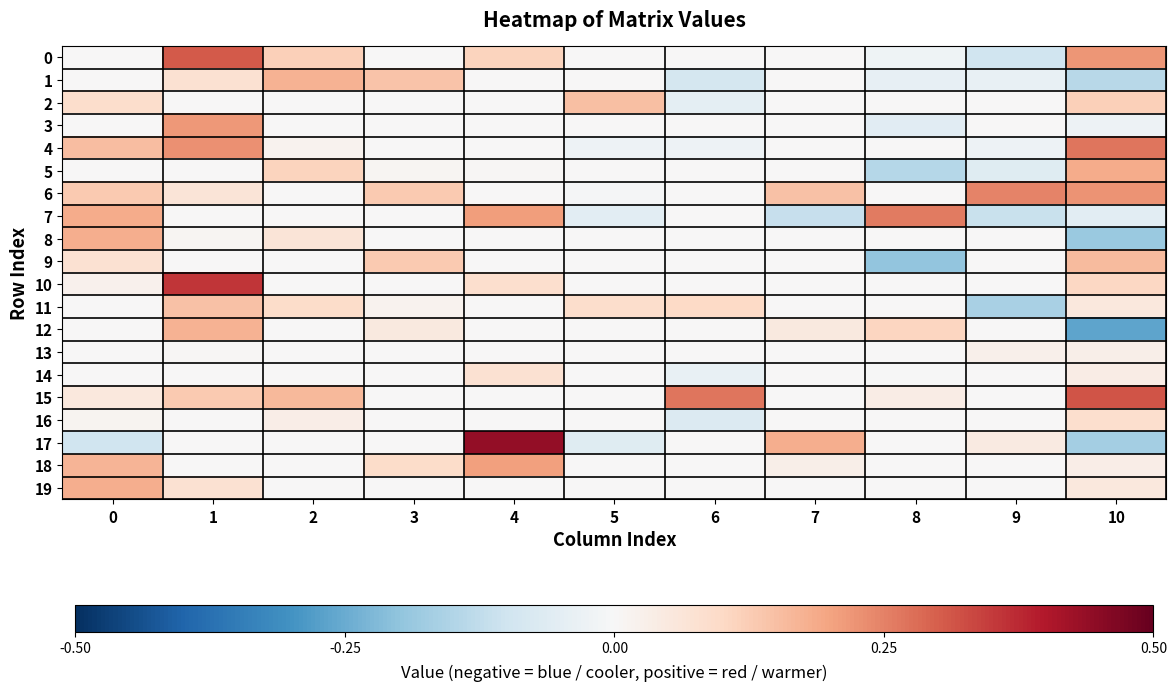

Which series has the largest range (max minus min)?

17